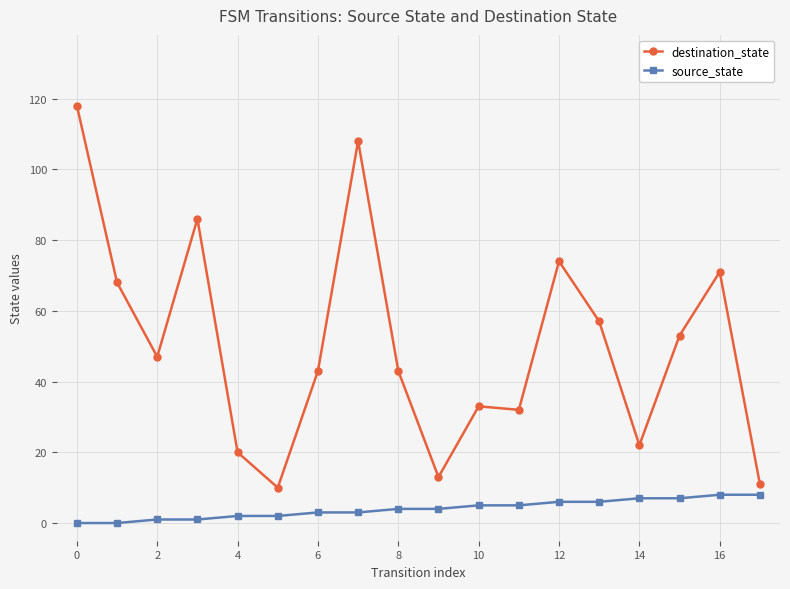

List the series in order of their overall mean, lowest first.

source_state, destination_state